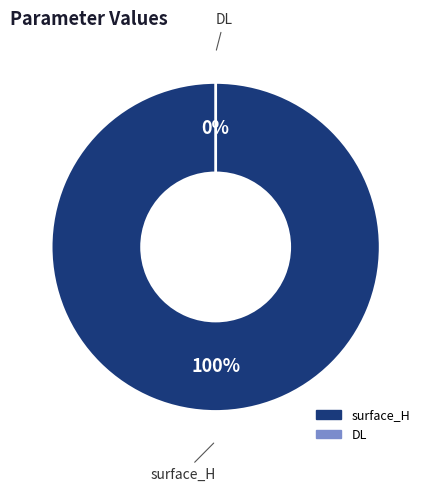

Is DL the majority of the pie?

No